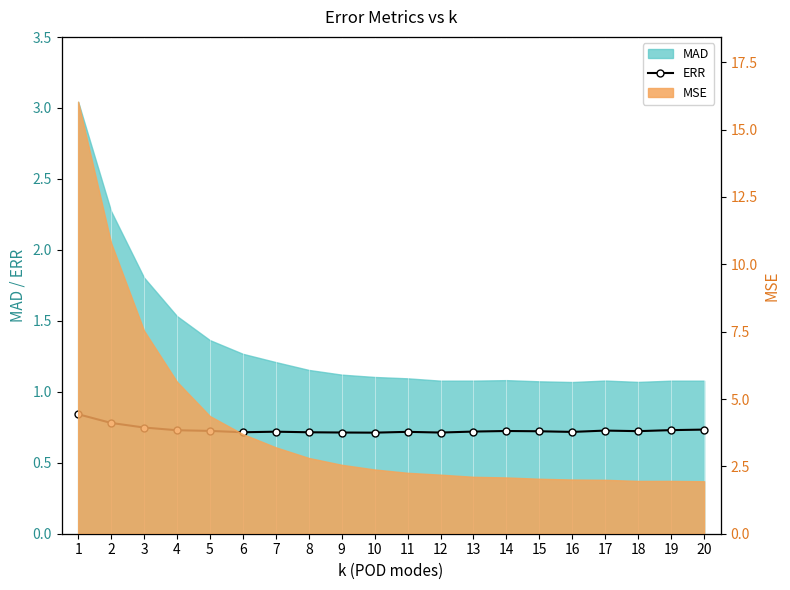

What is the approximate value at 5?

0.7